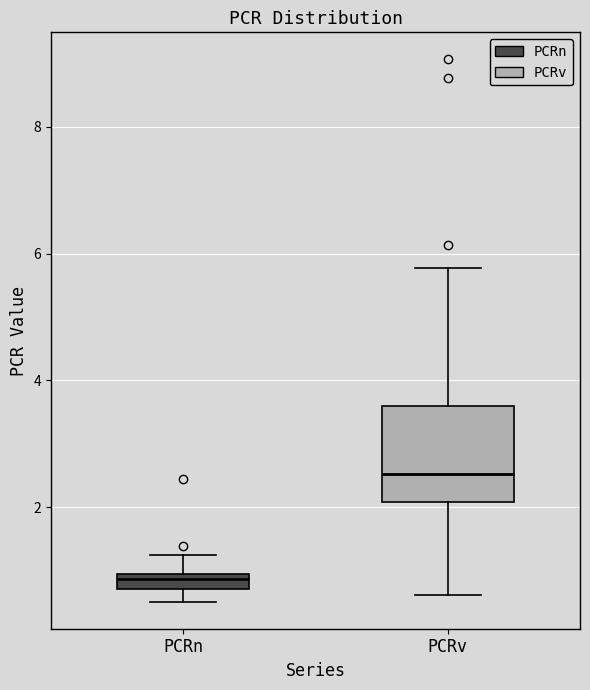

Where does the lower whisker of the box for PCRv end on the y-axis? The values are not printed on the chart, so give them approximately, as read against the axis.

0.6